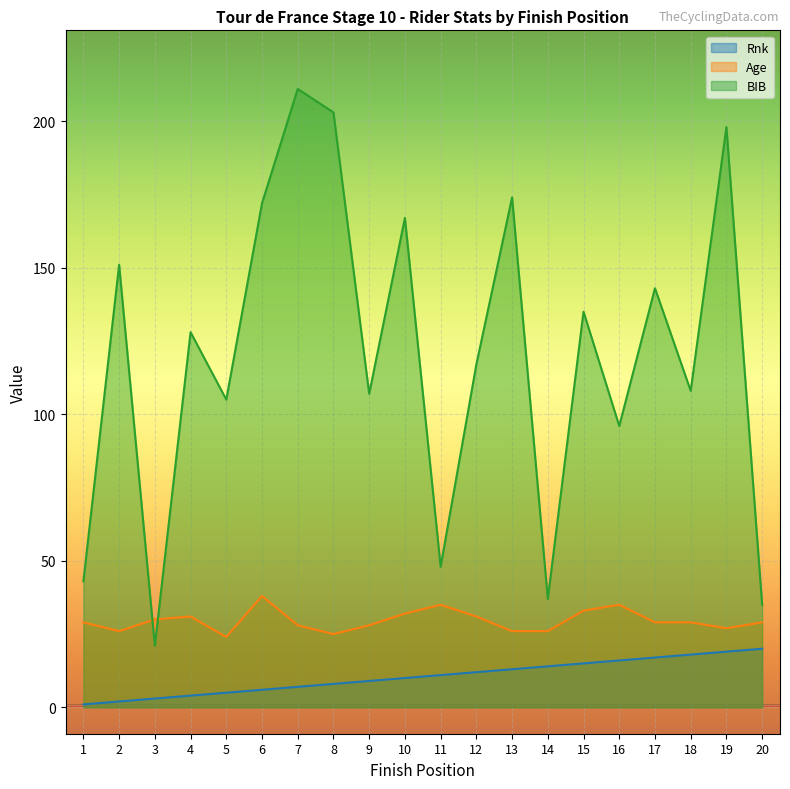

True or false: Rnk has more than 1 interior local peaks.

False